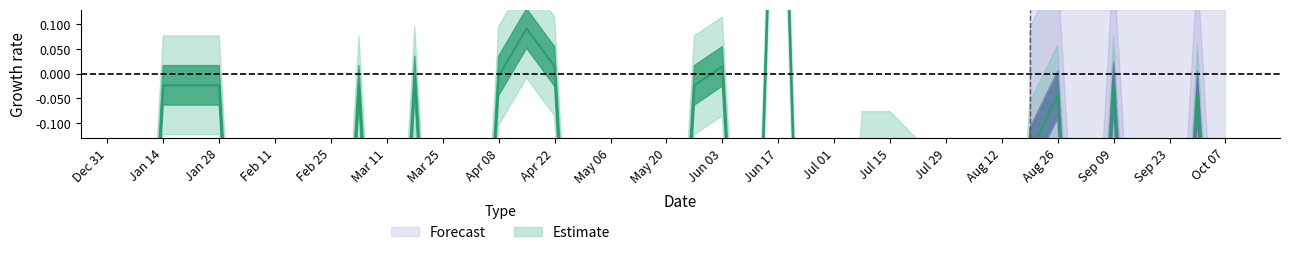

How many interior local peaks (higher than both neighbors) does the data have?

8